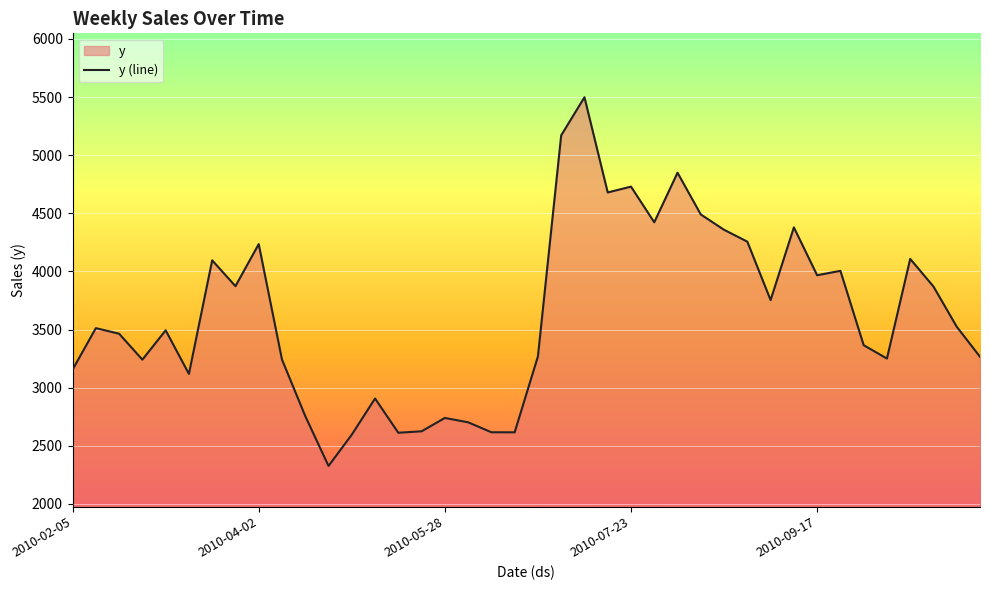

What is the change in value from 12 to 23?

+2083.4